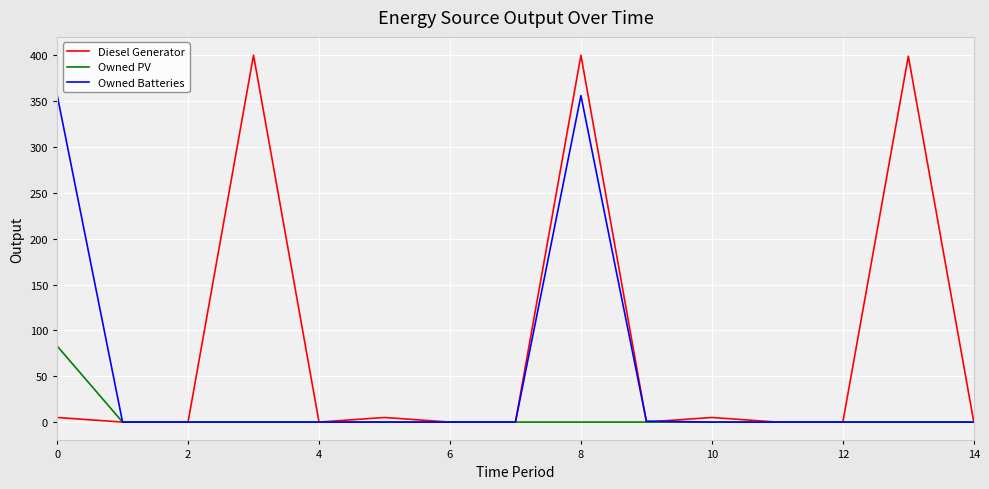

Rank the series by their average value, from highest to lowest.

Diesel Generator, Owned Batteries, Owned PV